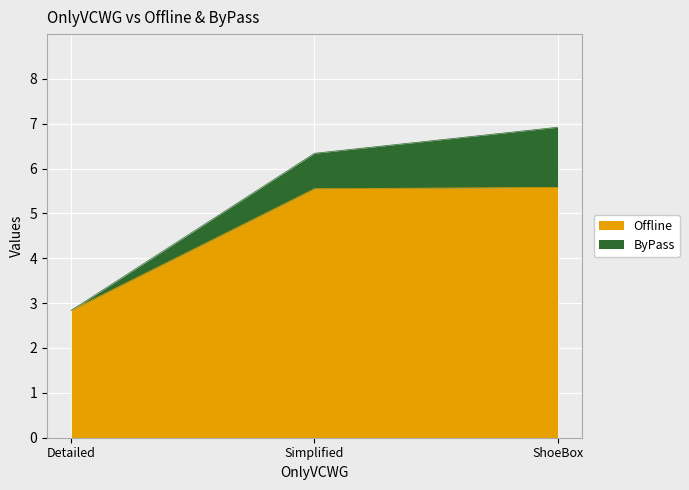

Is it true that Offline equals 5.6 at ShoeBox?

True